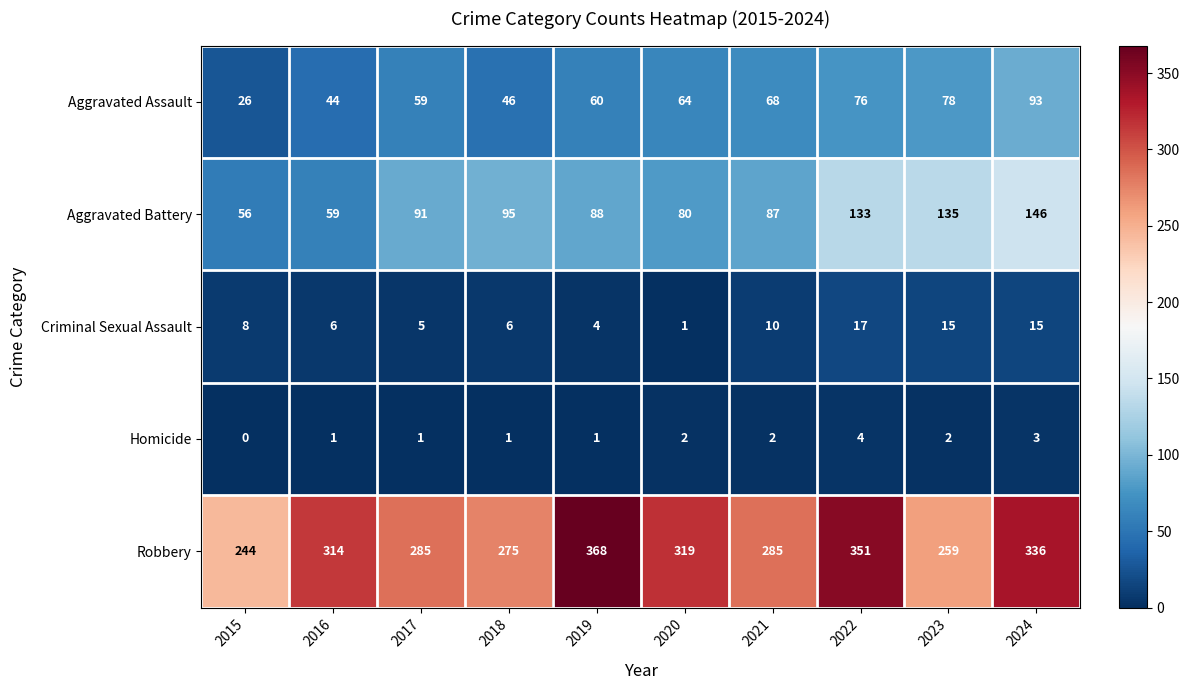

What is the sum of all Homicide values?

17